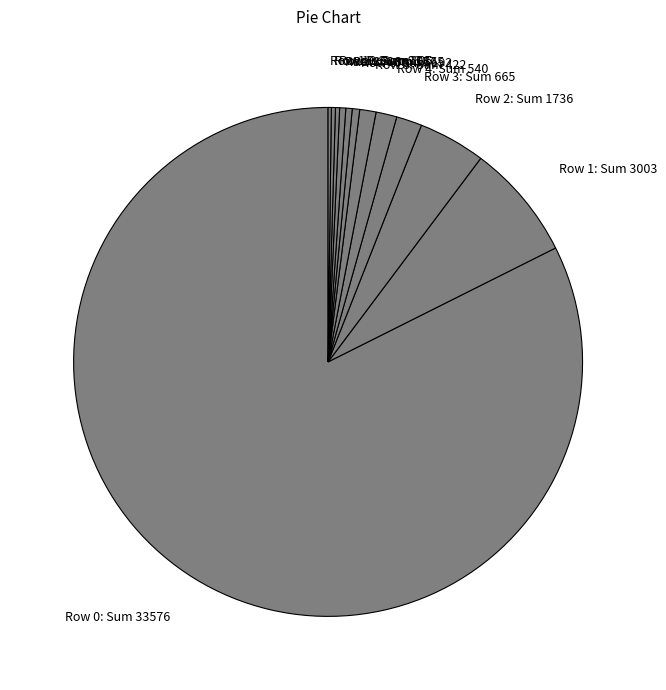

Which category has the biggest portion of the pie?

Row 0: Sum 33576